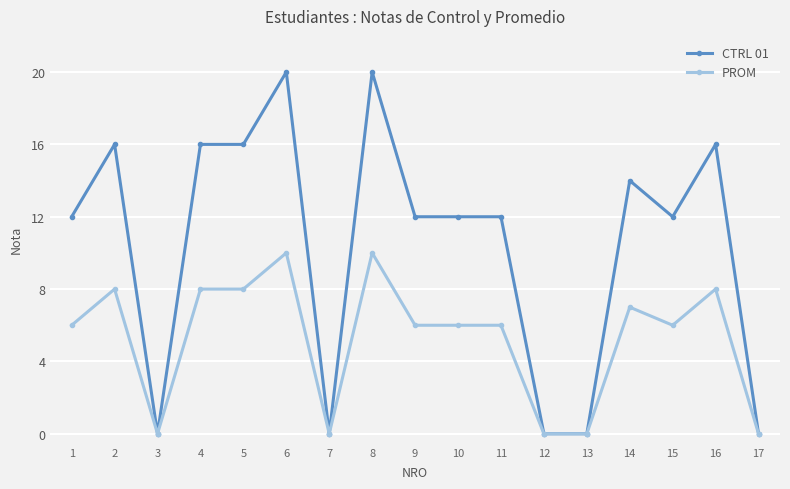

What is the value of the CTRL 01 point at the 10th from the left?

12